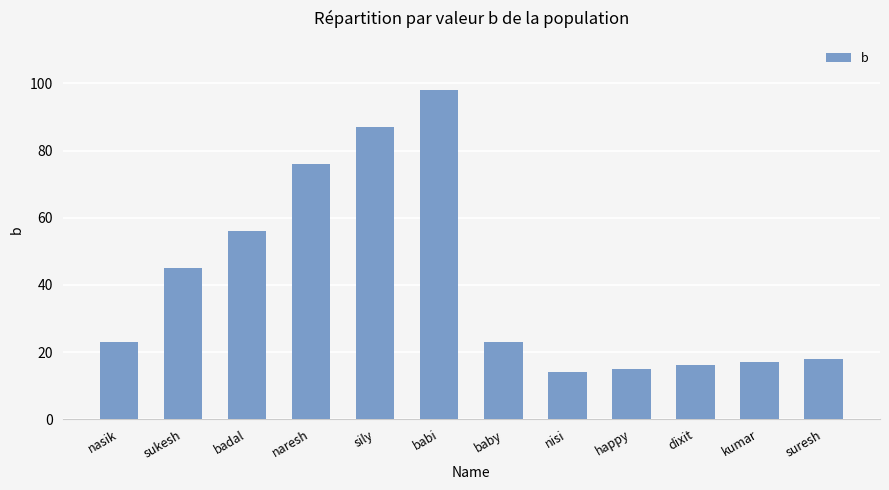

At which category does the chart reach its peak across all series?

babi